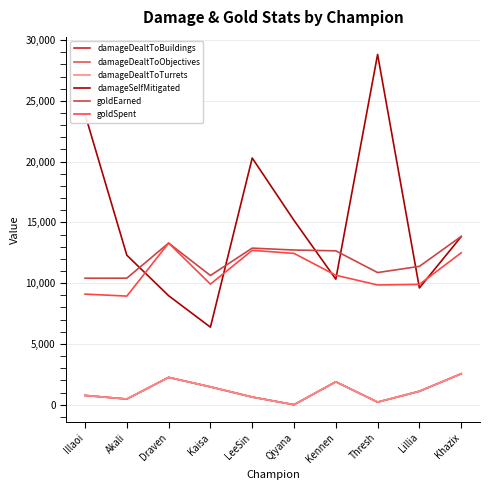

True or false: damageDealtToObjectives and goldEarned cross at least once.

False